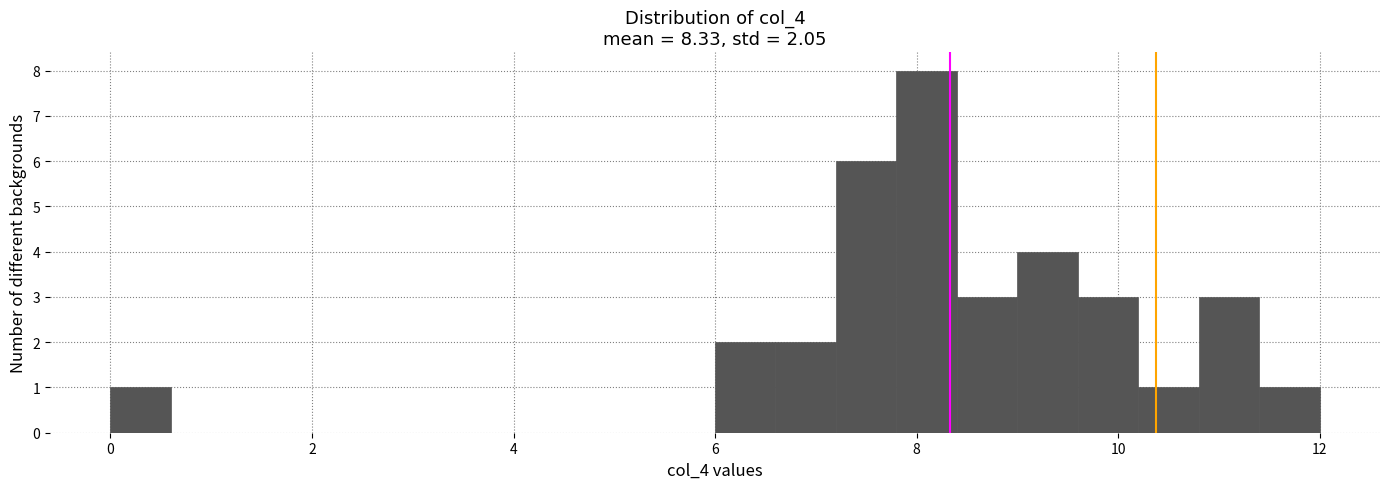

Around what value on the x-axis is the tallest bar? Give the approximate position of its centre, as read against the axis.

8.2